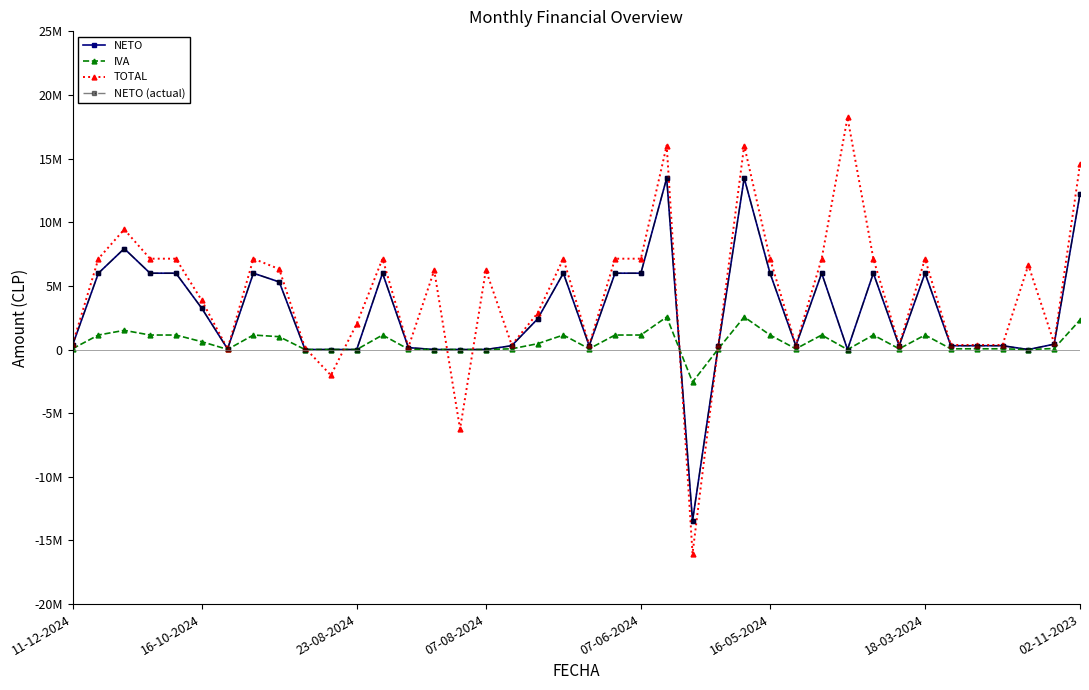

Is this an area chart (filled region under the line)?

No